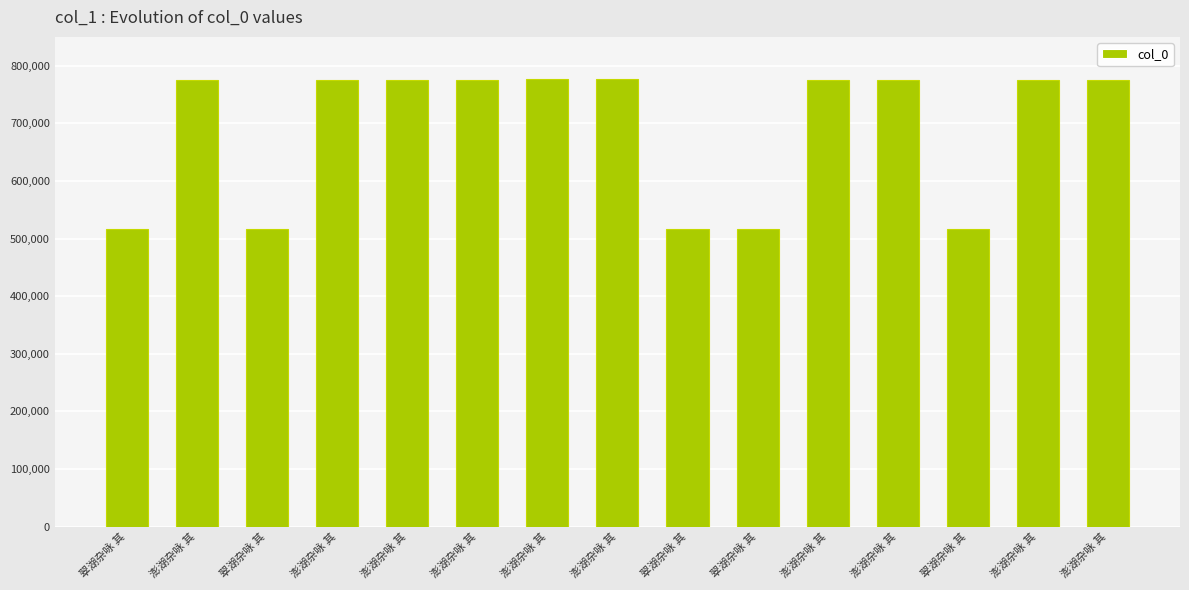

Which category has the lowest value across all series?

翠湖杂咏 其